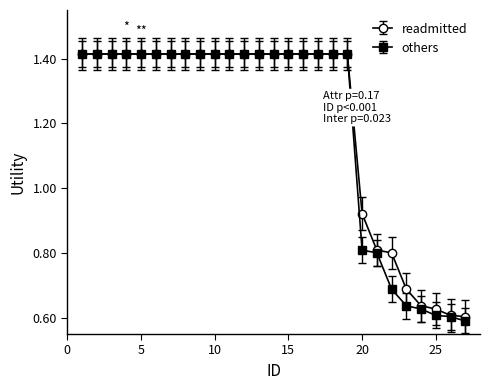

Which series has the largest range (max minus min)?

others